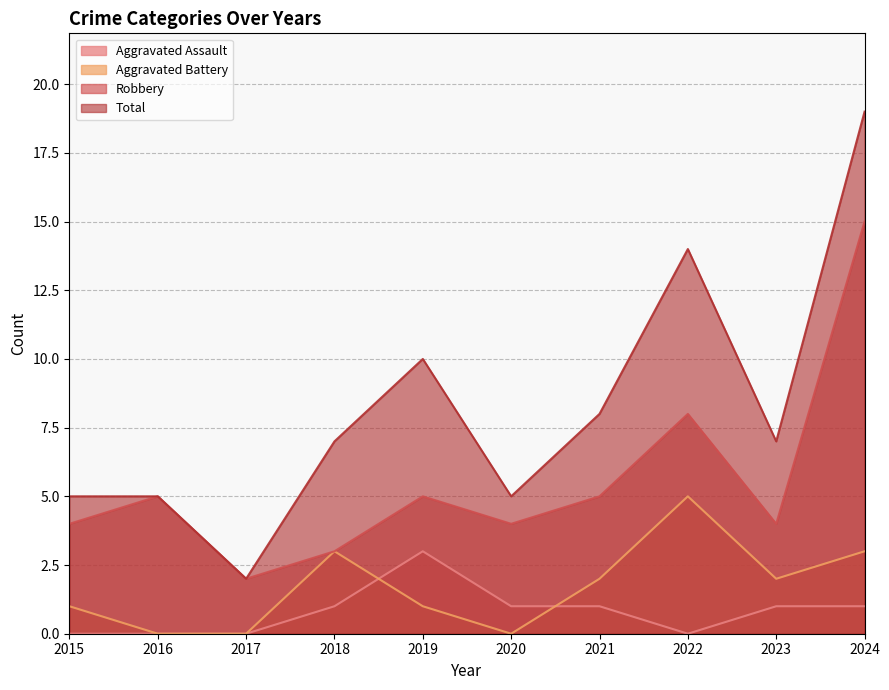

Rank the categories by Aggravated Assault value from lowest to highest.

2015, 2016, 2017, 2022, 2018, 2020, 2021, 2023, 2024, 2019